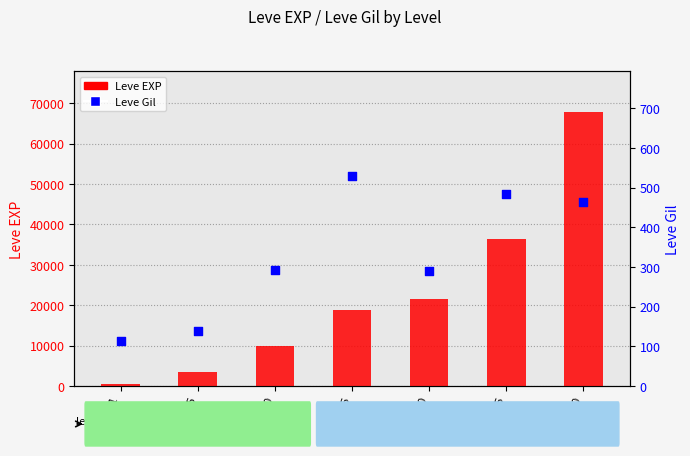

At how many categories does at least one series exceed 67270?

1